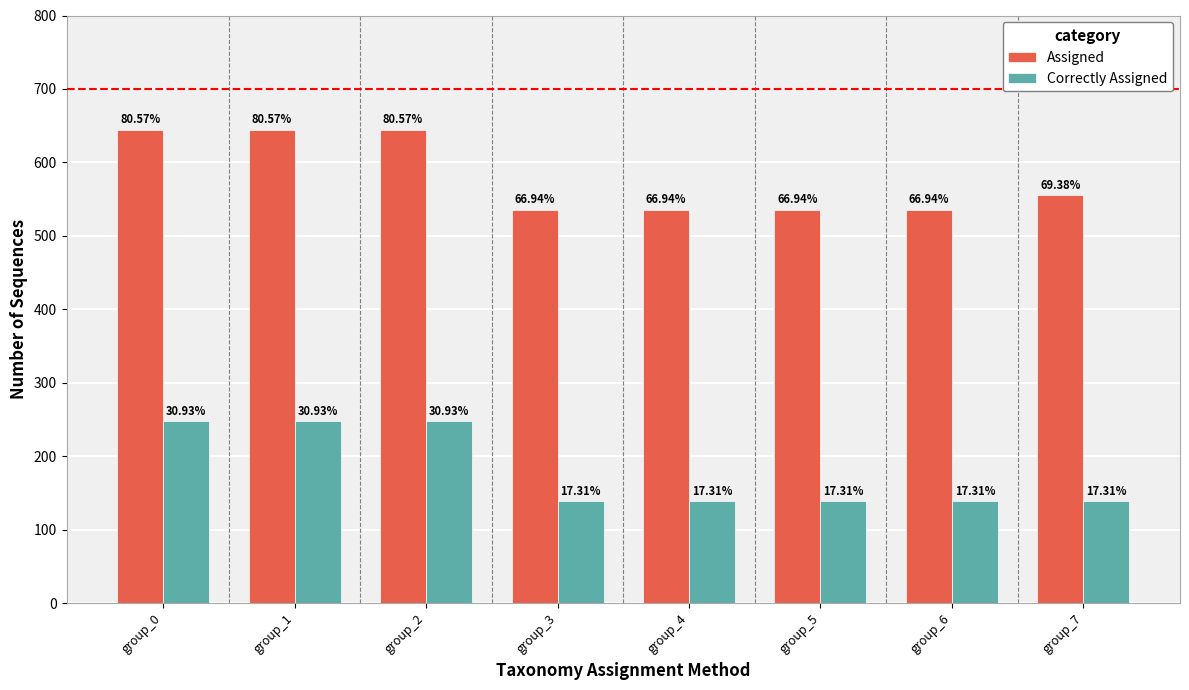

How many bars are there in each group?

2